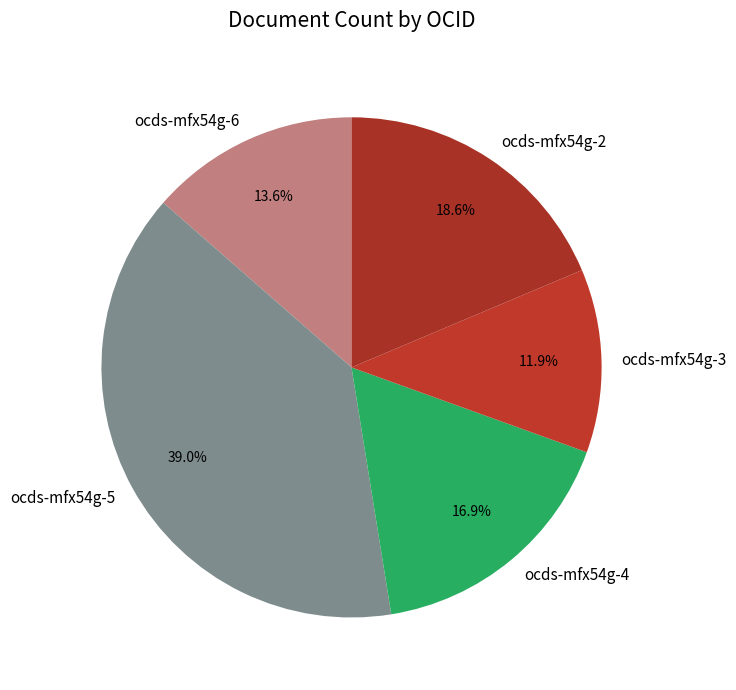

What portion of the pie excludes ocds-mfx54g-3?

88.1%